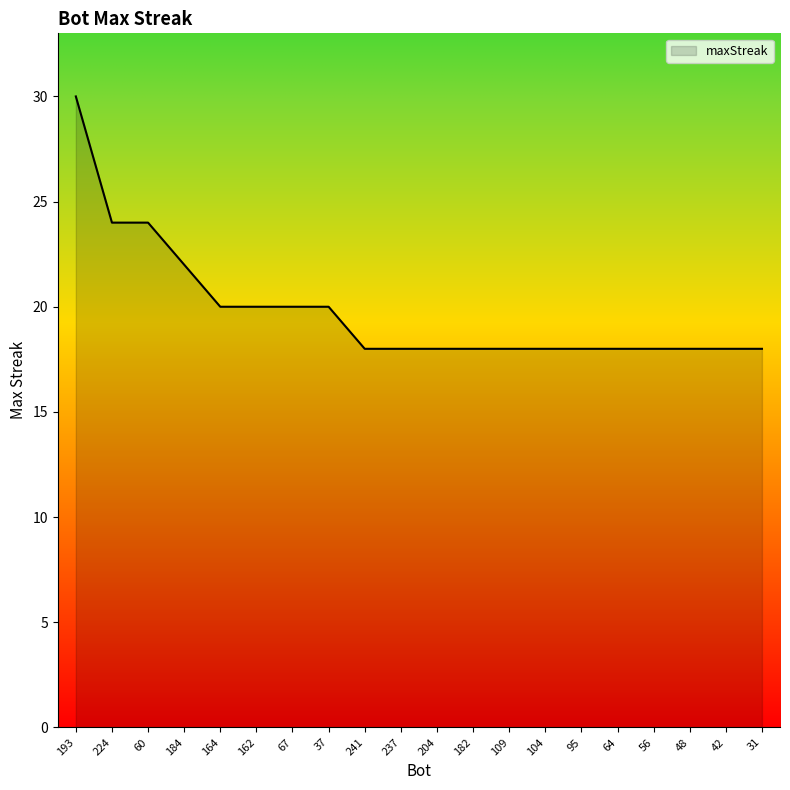

What is the sum of all values?

396